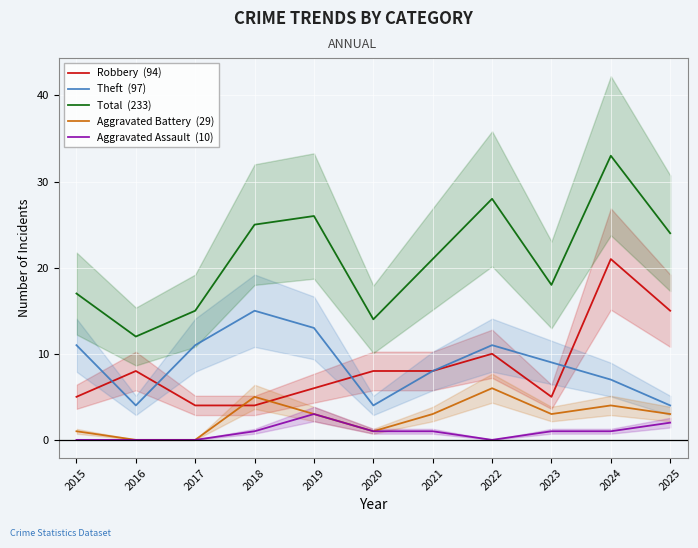

What is the difference between the maximum and minimum values in the Theft  (97) series?

11